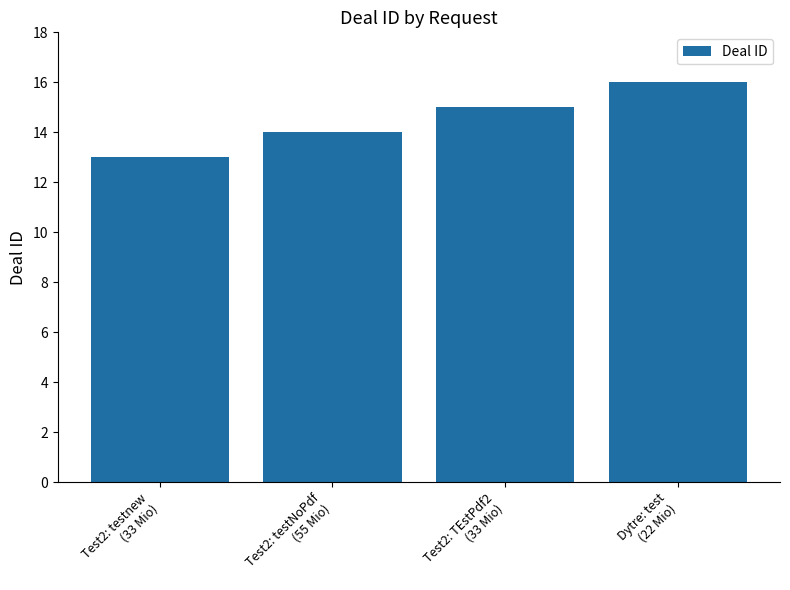

Reading left to right, what are all the values shown in this chart?

13	14	15	16